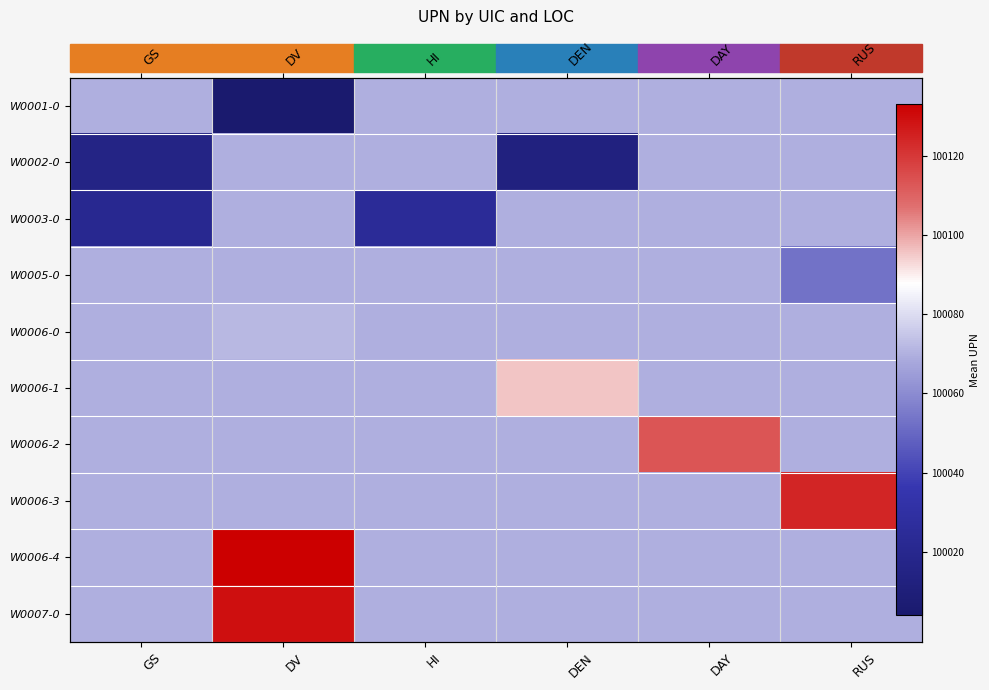

Which has a higher value, HI or DEN?

HI